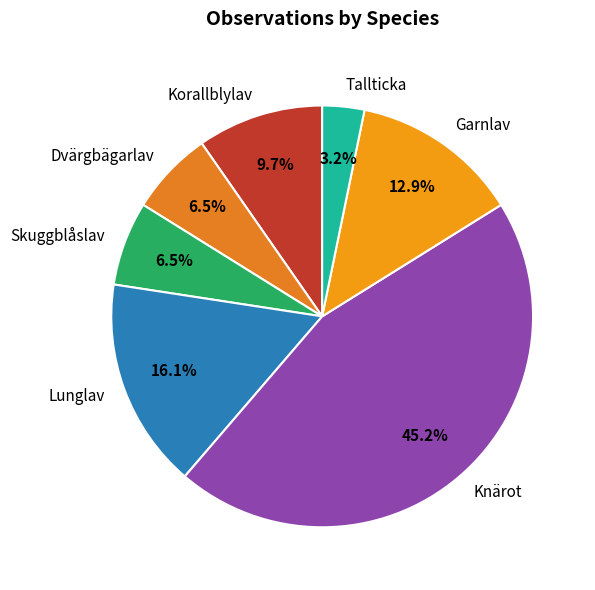

True or false: Lunglav accounts for 9% of the total.

False